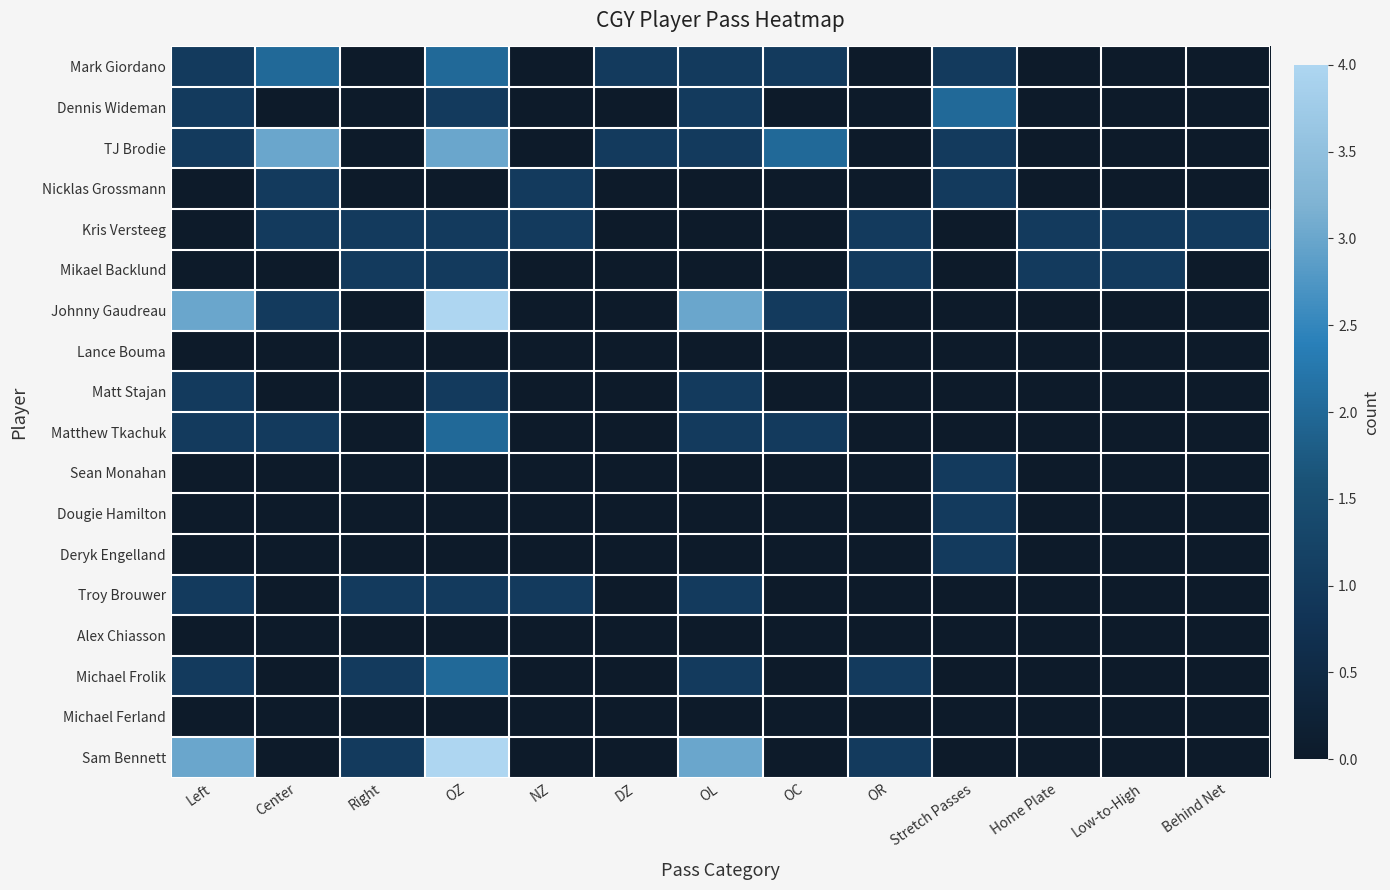

Which series has the largest range (max minus min)?

Johnny Gaudreau